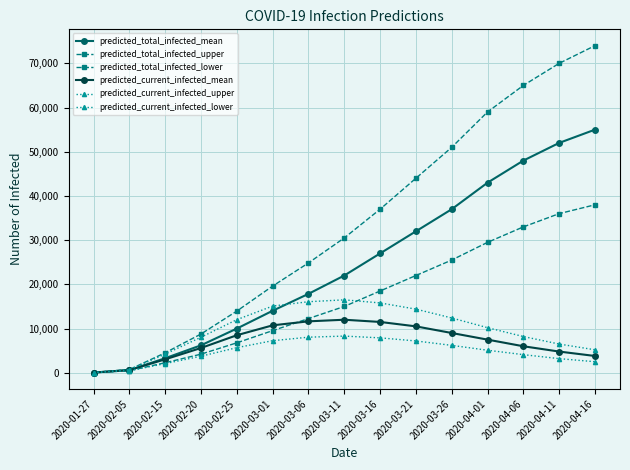

What is the spread (max minus min) of values at 2020-02-15?

2446